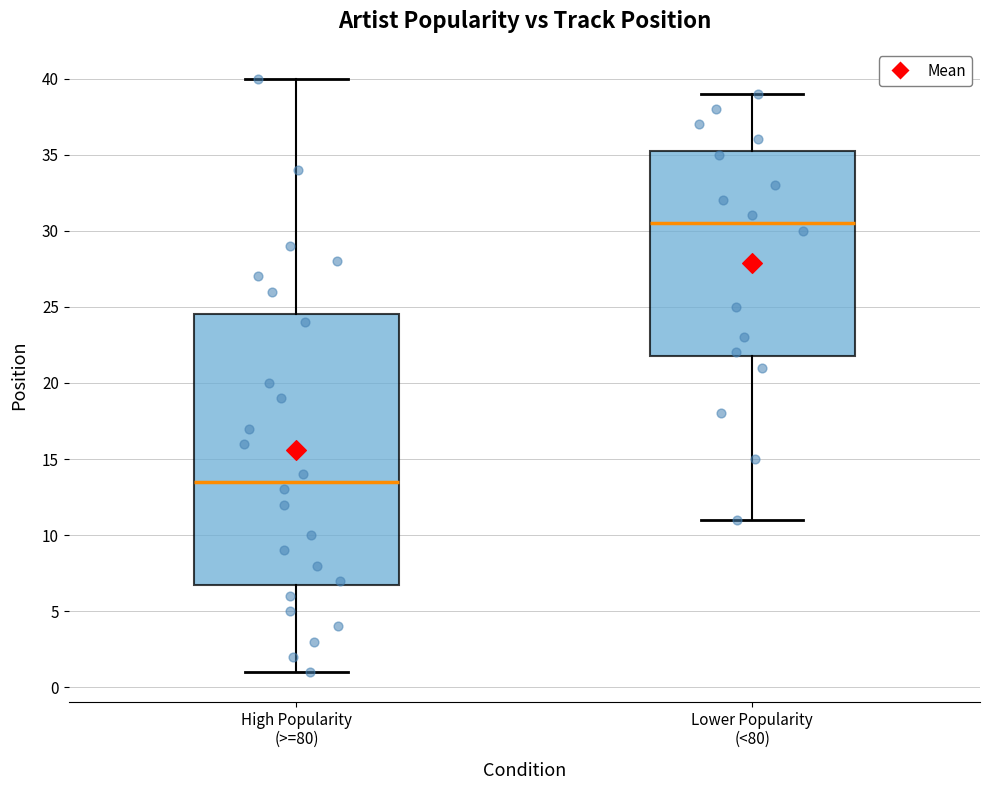

Reading left to right, transcribe this box plot: for each box, give where its median line is, the range the box spans, and where its two whiskers end, as read against the y-axis. The values are not printed on the chart, so give them approximately, as read against the axis.

High Popularity (>=80): median 13.5, box 7.0 to 24.5, whiskers 1.0 to 40.0
Lower Popularity (<80): median 30.5, box 22.0 to 35.5, whiskers 11.0 to 39.0